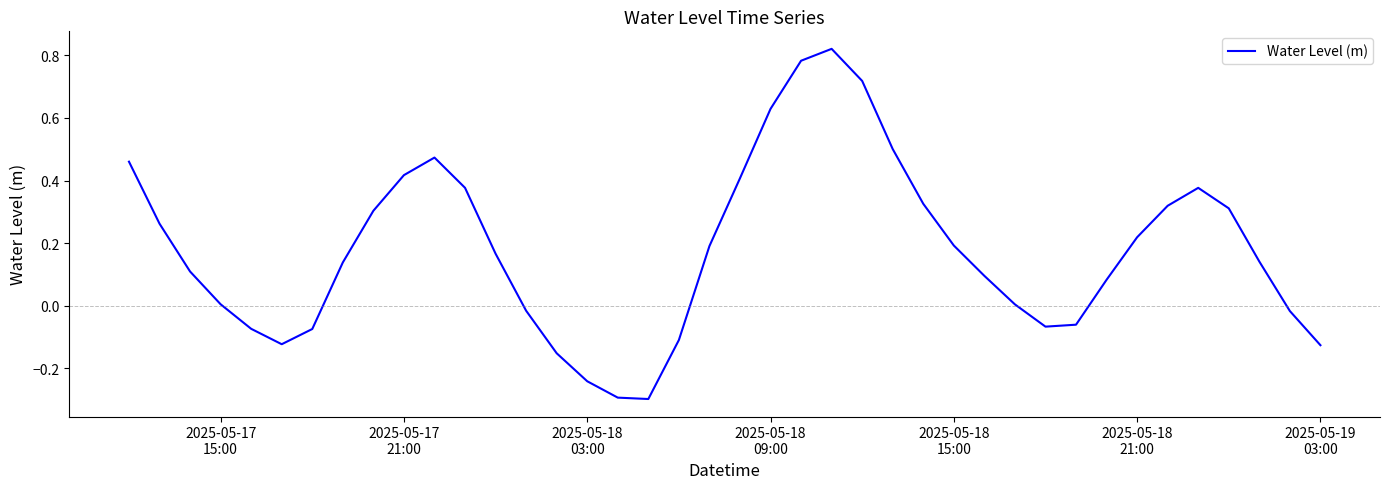

What is the difference between the maximum and minimum values?

1.1